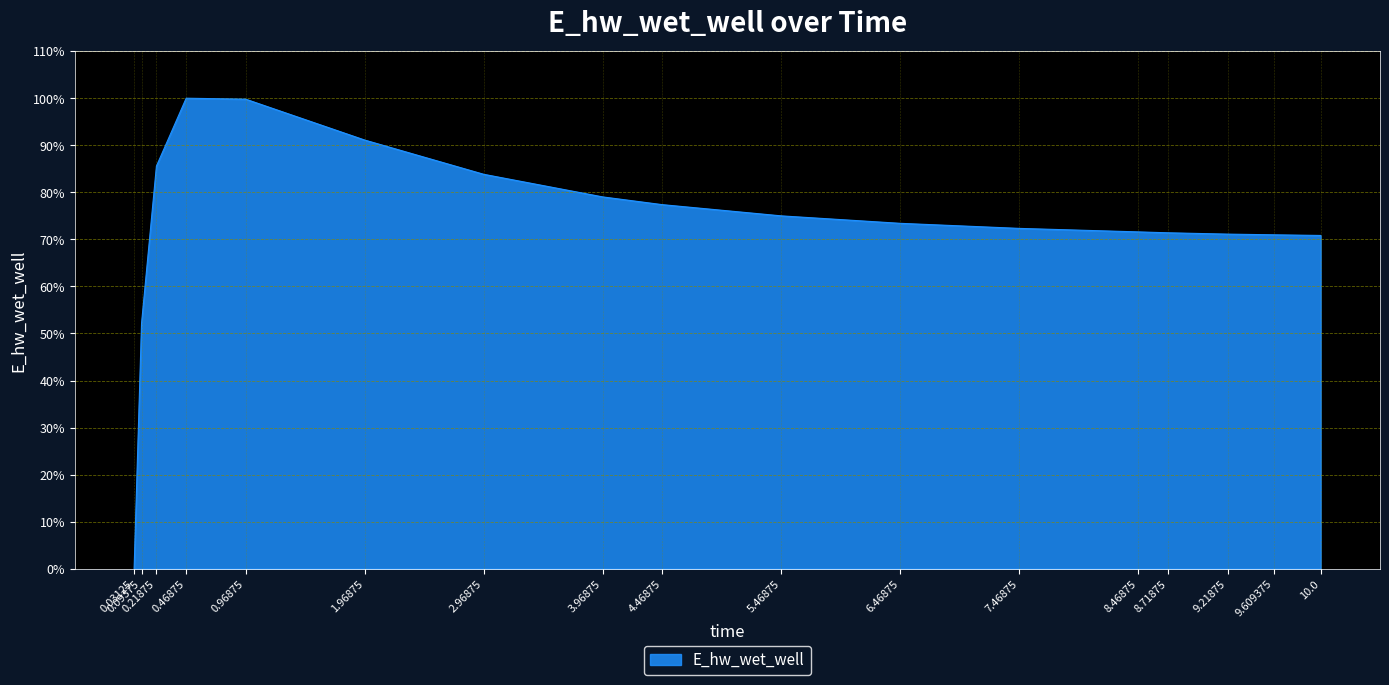

What is the change in value from 9.21875 to 10.0?

-0.3